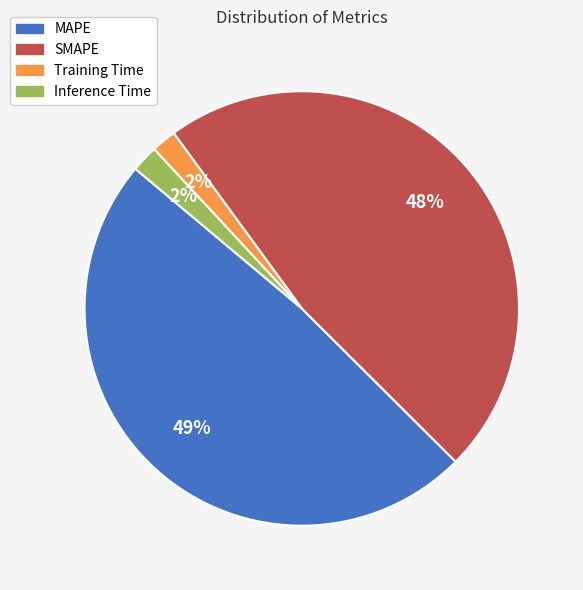

Count the number of slices in the pie.

4